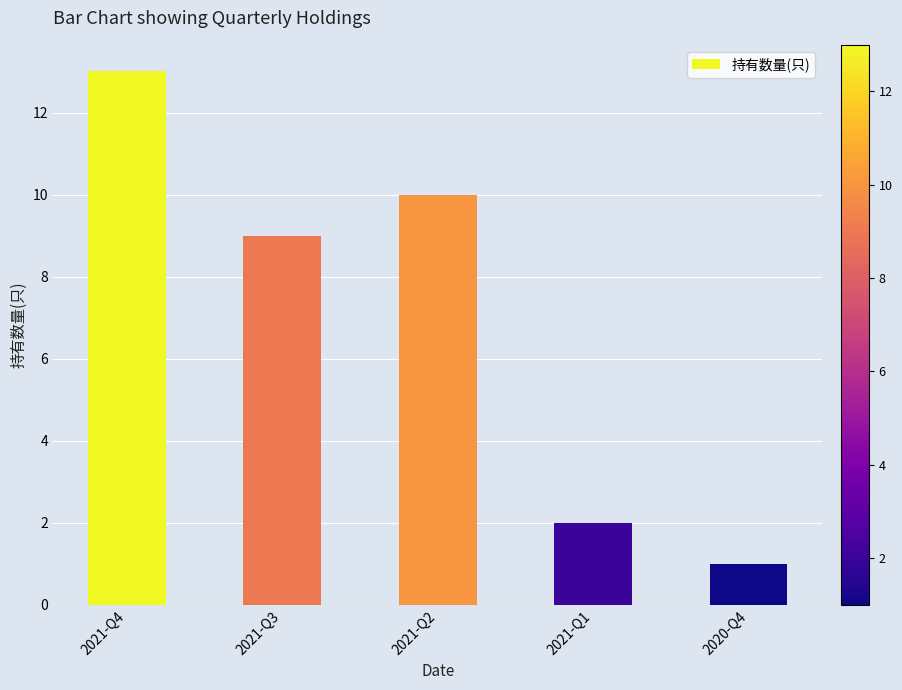

List the labels in order of value, largest first.

2021-Q4, 2021-Q2, 2021-Q3, 2021-Q1, 2020-Q4